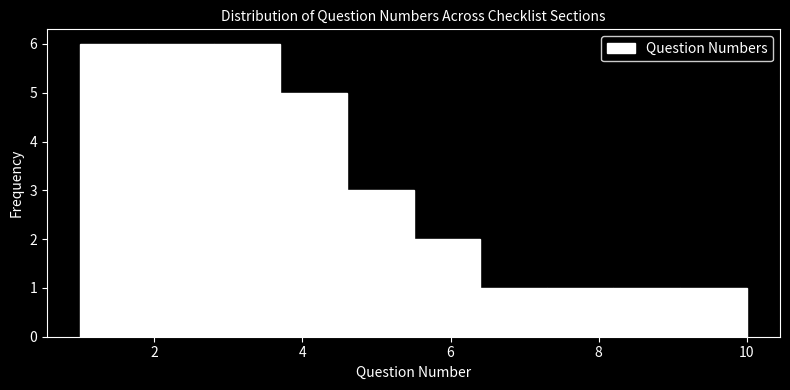

Reading left to right, list every bar in this chart as the range it spans on the x-axis followed by its height. Neither the bar edges nor the heights are printed on the chart, so give them approximately, as read against the axes.

1.0 to 1.9: 6
1.9 to 2.8: 6
2.8 to 3.7: 6
3.7 to 4.6: 5
4.6 to 5.5: 3
5.5 to 6.4: 2
6.4 to 7.3: 1
7.3 to 8.2: 1
8.2 to 9.1: 1
9.1 to 10.0: 1